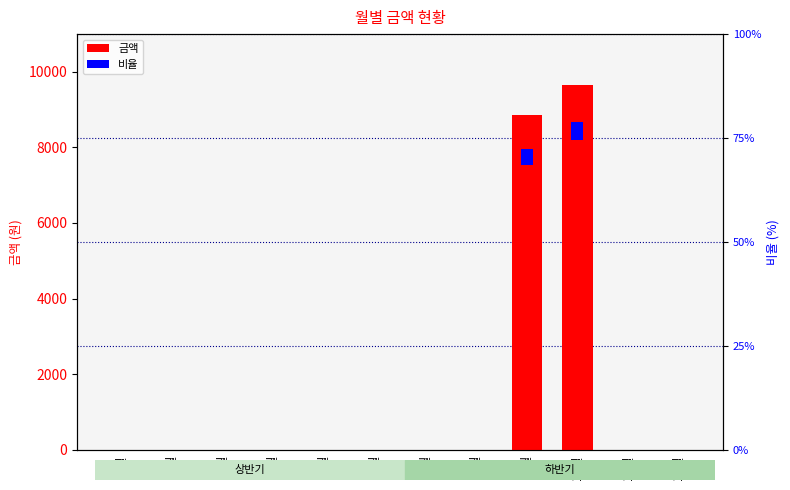

The chart shows a value of -4221 at 4월. True or false?

False